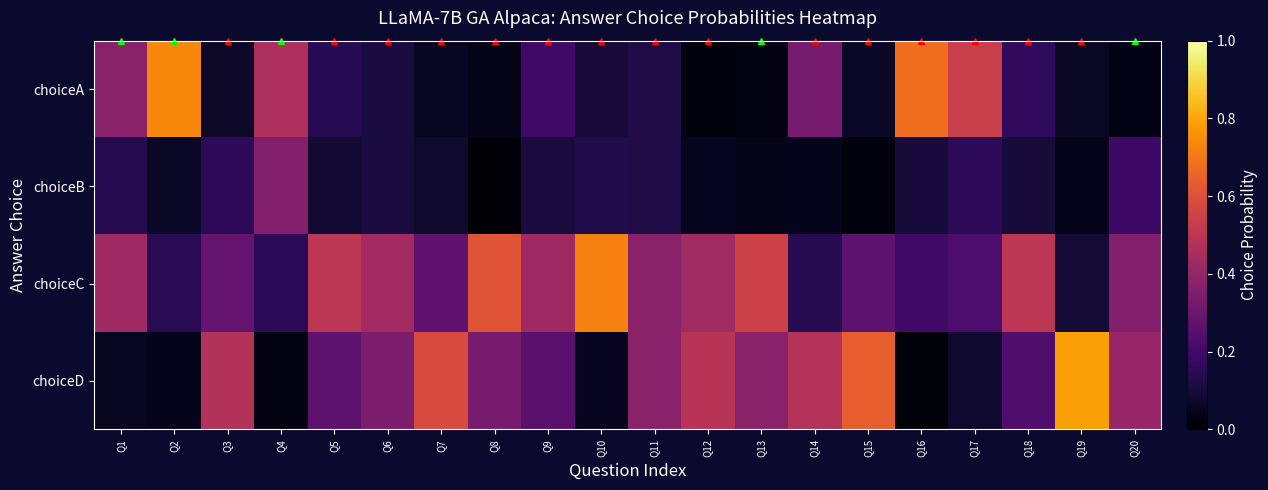

Which has a higher value, Q15 or Q18?

Q18